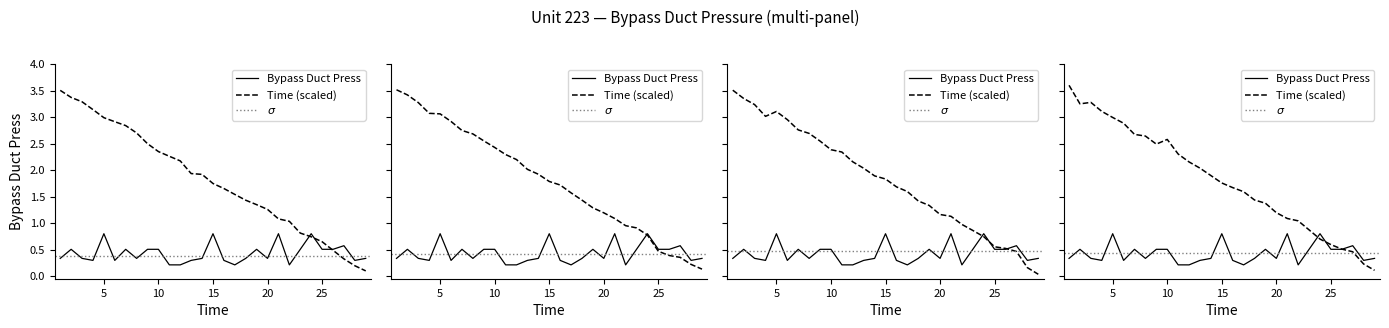

Rank the series by their average value, from lowest to highest.

Bypass Duct Press, Time